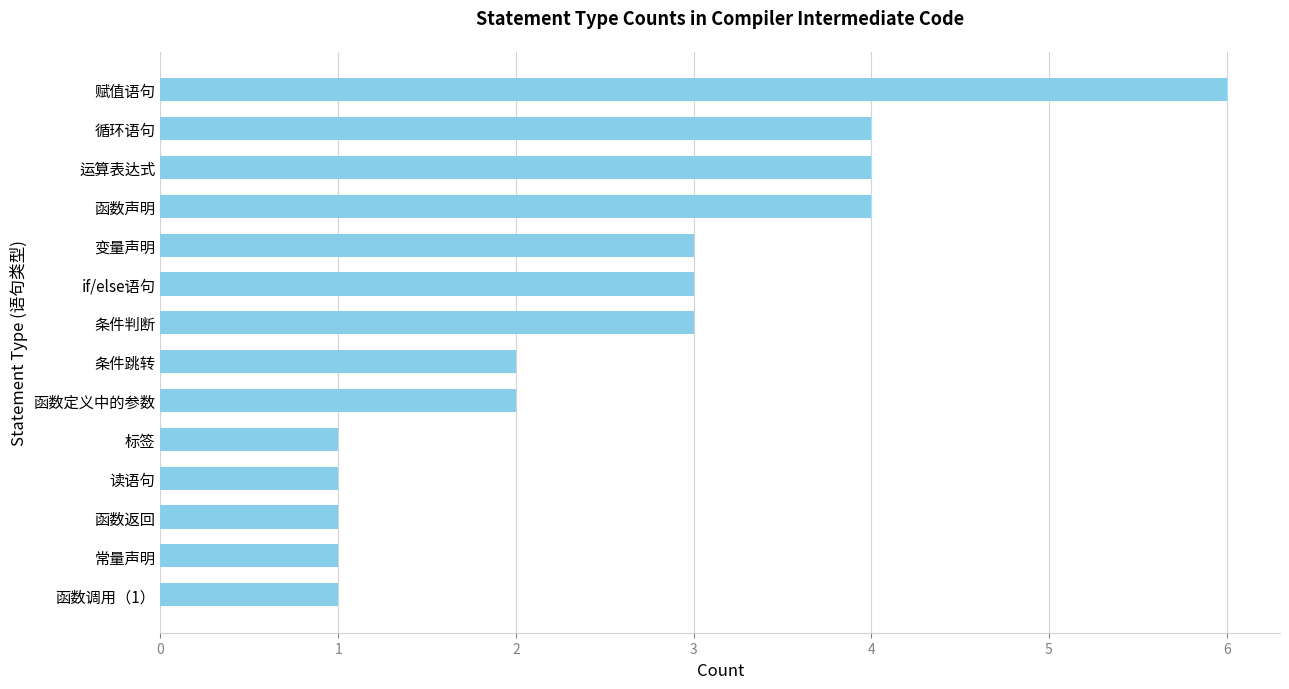

Approximately how many times larger is the value at 条件判断 compared to 读语句?

3.0